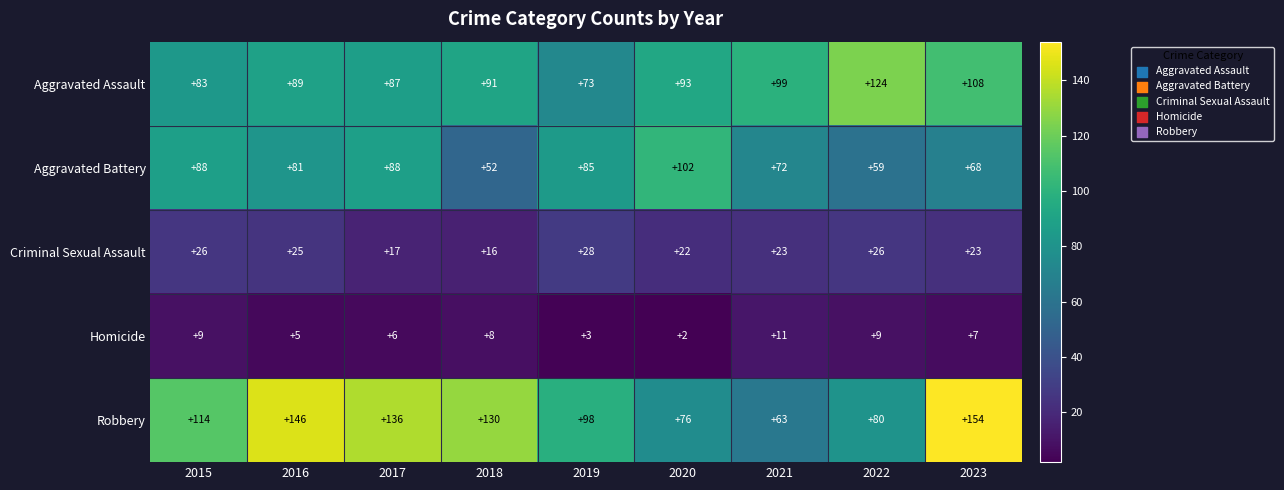

Which label corresponds to the smallest value in the chart?

2020